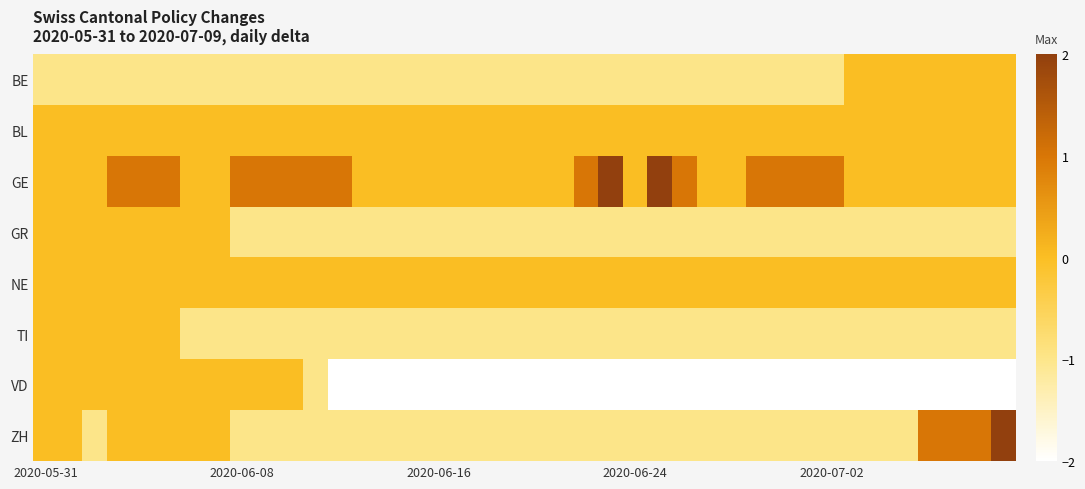

How many distinct data groups are displayed?

8